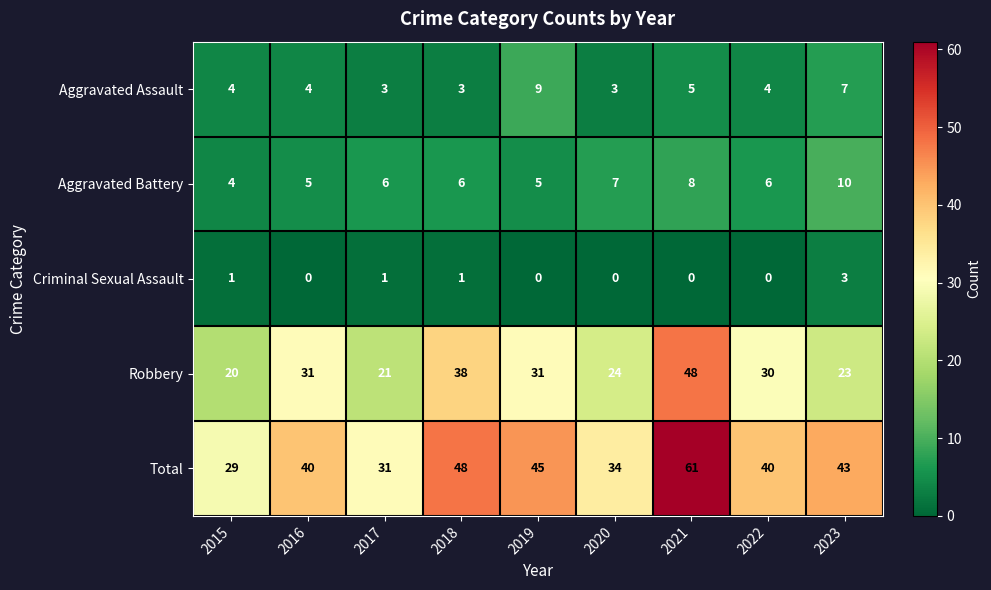

What is the total value across all series at 2022?

80